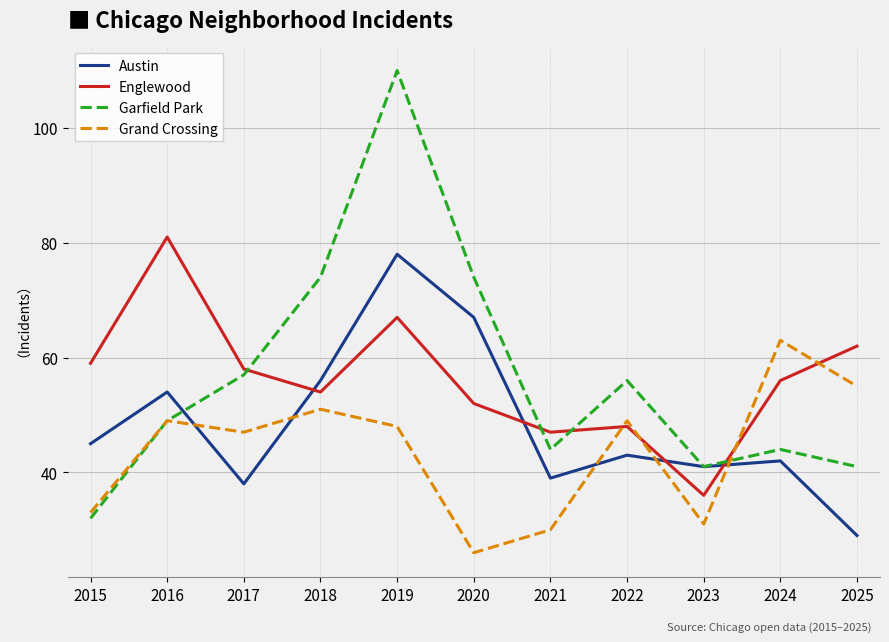

Which series has the widest spread of values?

Garfield Park